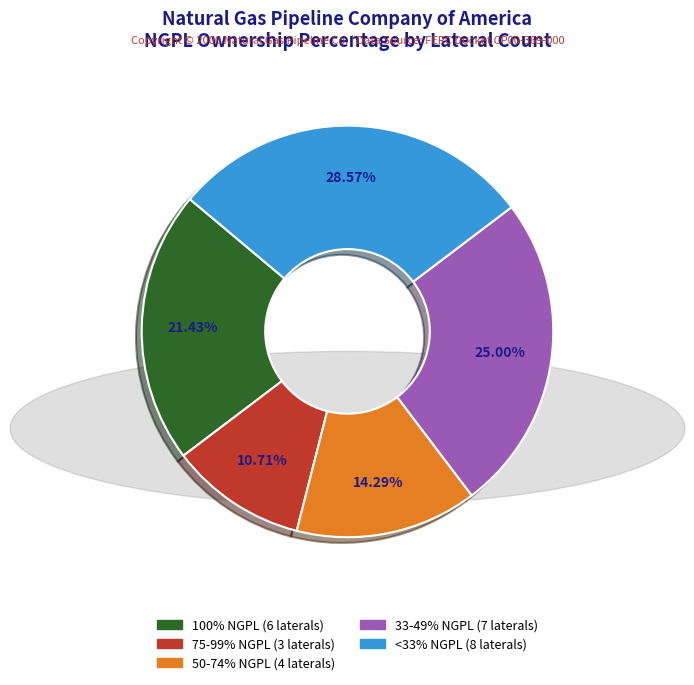

Is there any slice that represents more than half of the pie?

No